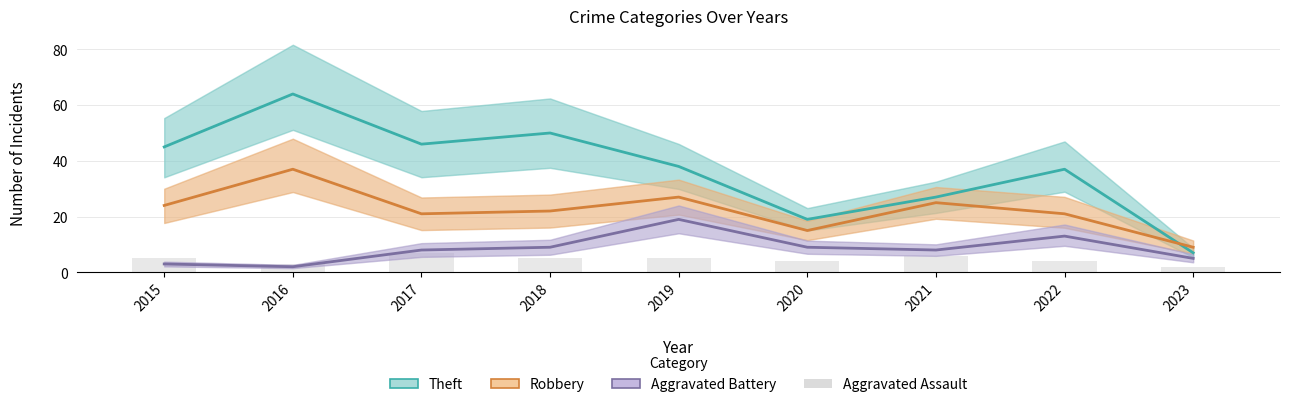

What is the average value of the Aggravated Battery series?

8